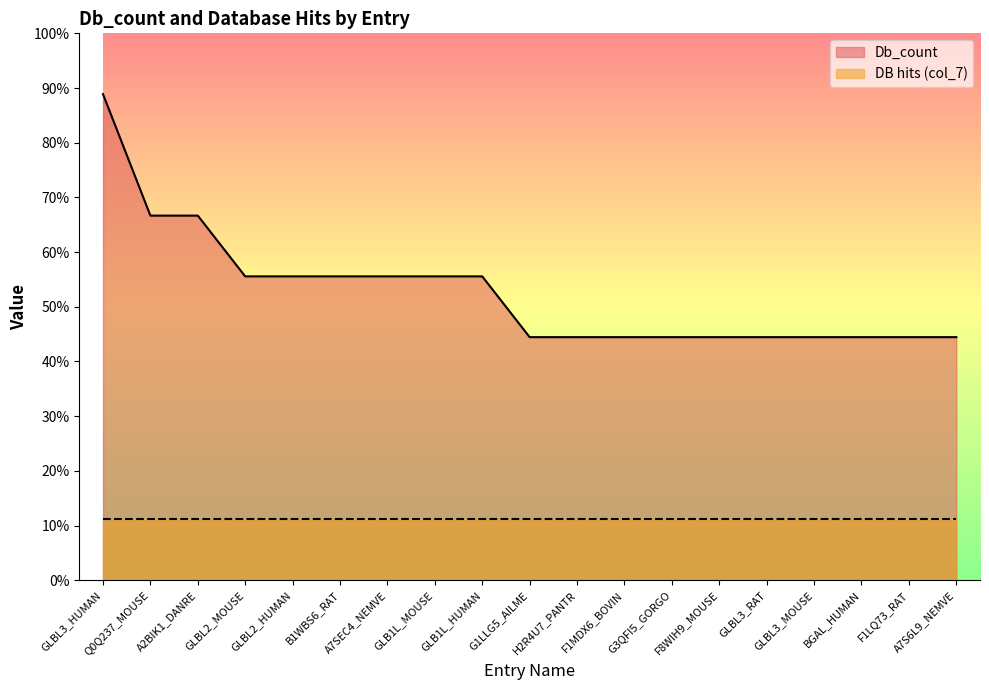

List the labels in order of value, smallest first.

G1LLG5_AILME, H2R4U7_PANTR, F1MDX6_BOVIN, G3QFI5_GORGO, F8WIH9_MOUSE, GLBL3_RAT, GLBL3_MOUSE, BGAL_HUMAN, F1LQ73_RAT, A7S6L9_NEMVE, GLBL2_MOUSE, GLBL2_HUMAN, B1WBS6_RAT, A7SEC4_NEMVE, GLB1L_MOUSE, GLB1L_HUMAN, Q0Q237_MOUSE, A2BIK1_DANRE, GLBL3_HUMAN